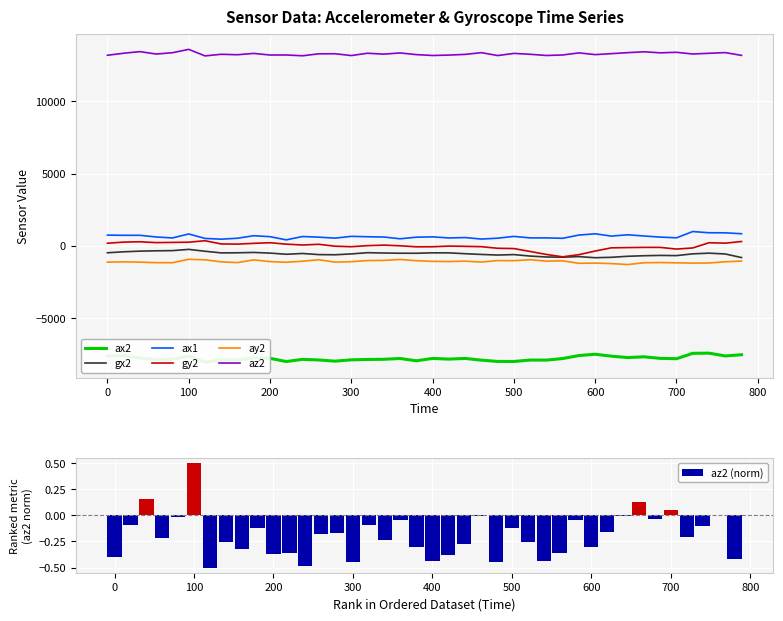

What is the sum of the gy2 values at 740 and 660?

122